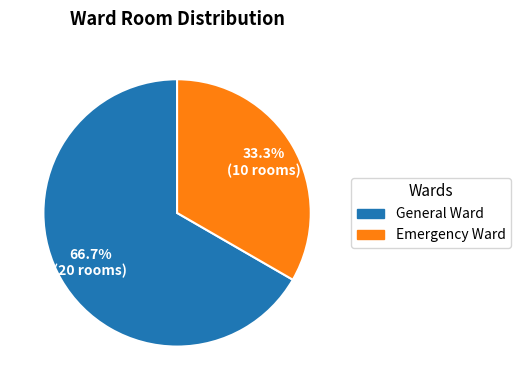

How many segments does this pie chart have?

2